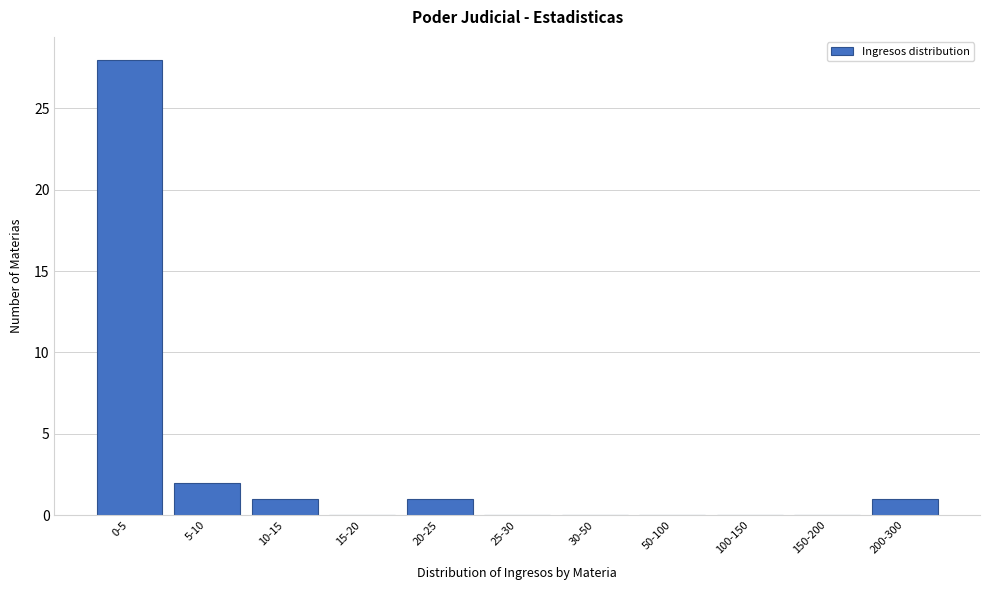

Reading left to right, extract all data points from this chart.

0-5=28	5-10=2	10-15=1	15-20=0	20-25=1	25-30=0	30-50=0	50-100=0	100-150=0	150-200=0	200-300=1